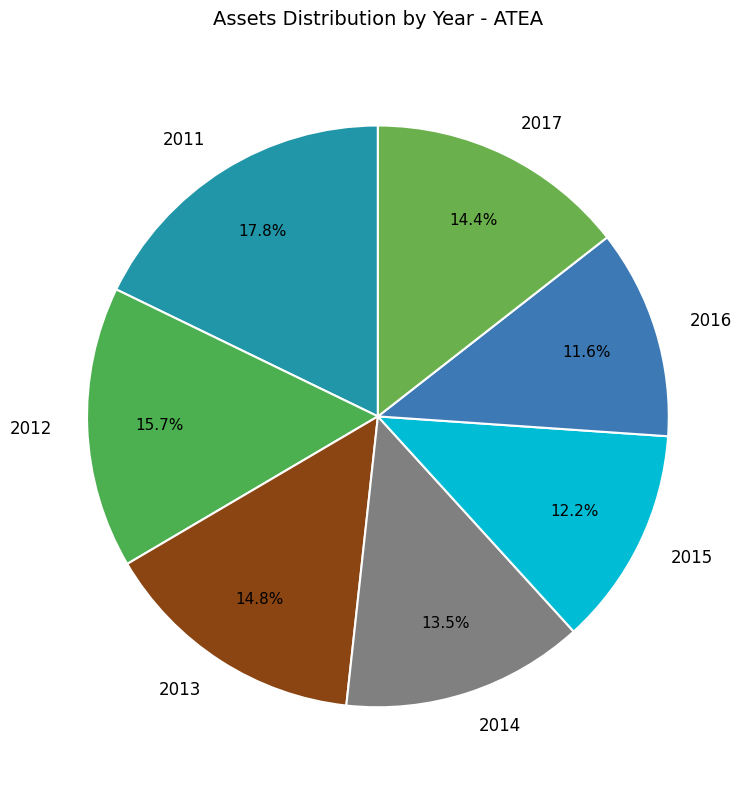

To the nearest percent, what portion does 2012 represent?

16%